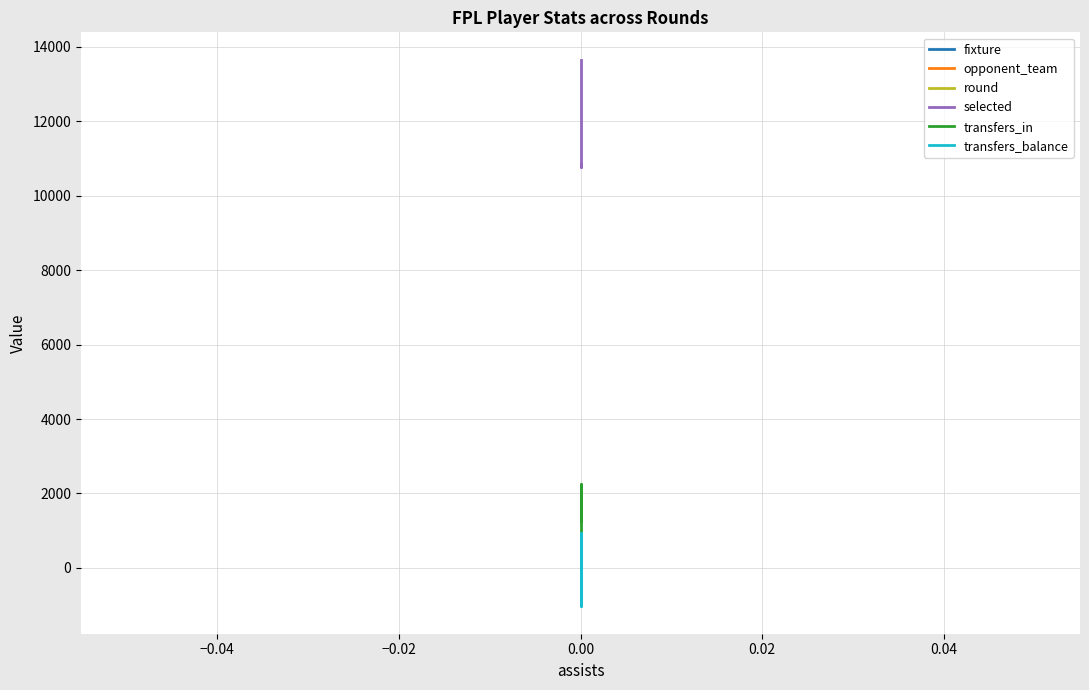

What is the greatest value displayed?

13655